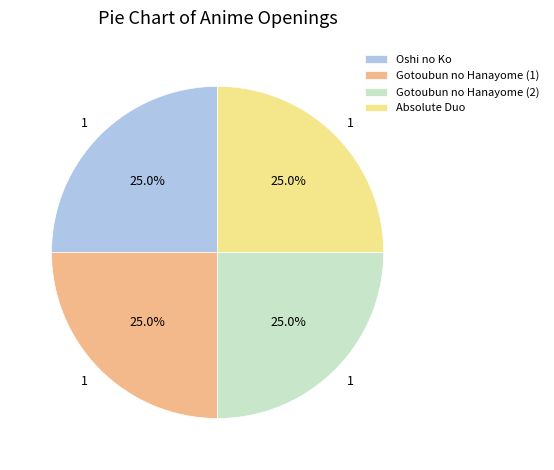

To the nearest percent, what portion does Gotoubun no Hanayome (2) represent?

25%